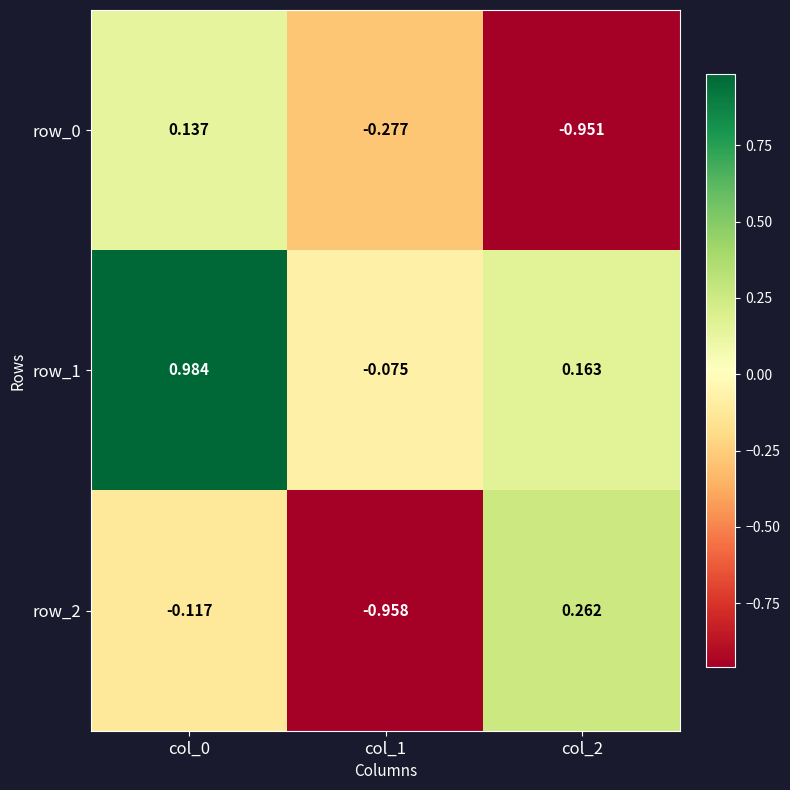

Is the value of row_1 at col_2 greater than the value of row_0 at col_0?

Yes